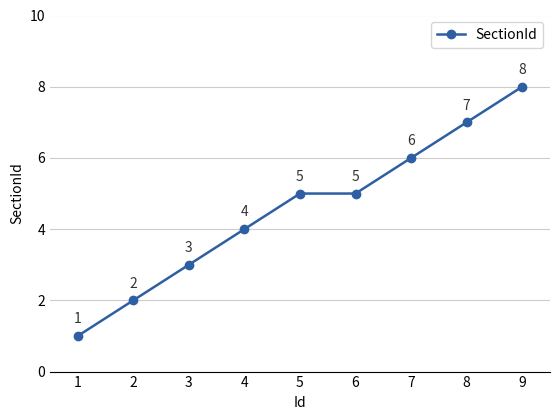

Read the value at 2.

2